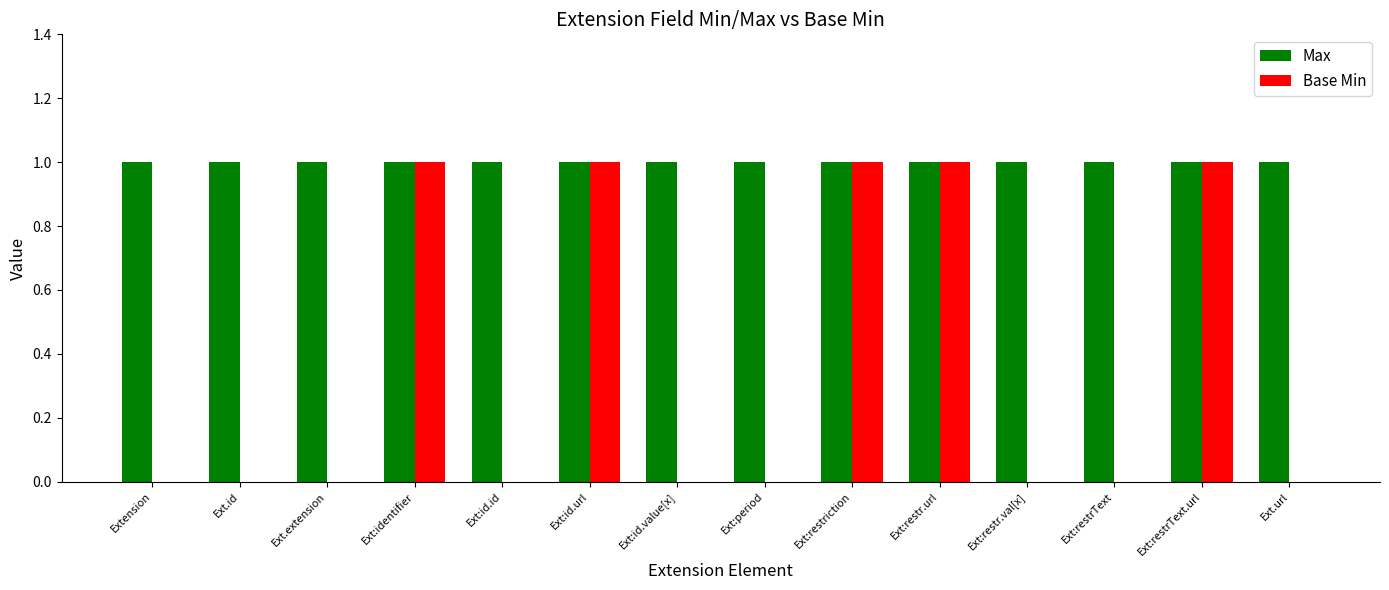

What is the sum of all Base Min values?

5